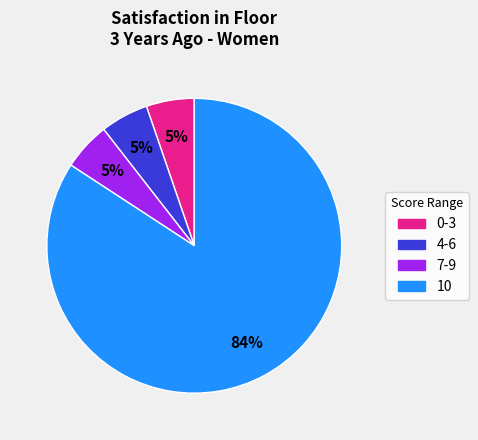

Count the number of slices in the pie.

4